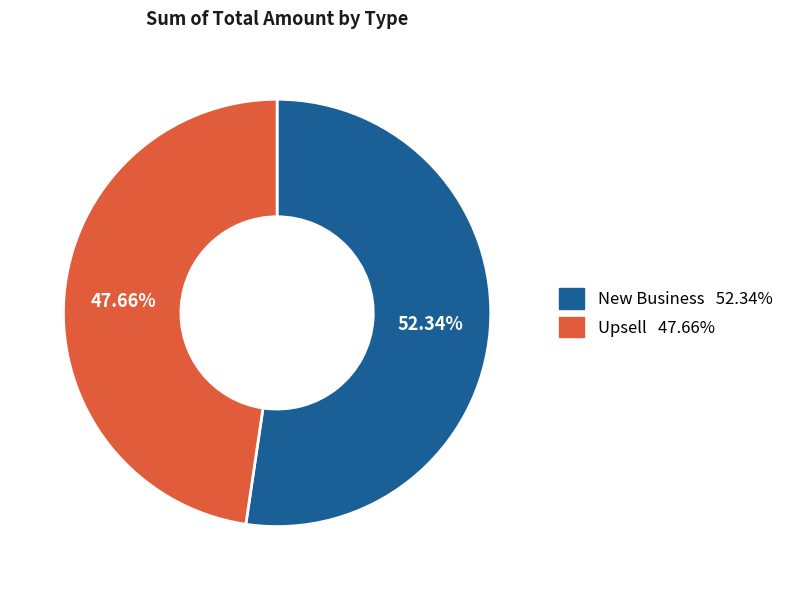

How many slices are in this pie chart?

2